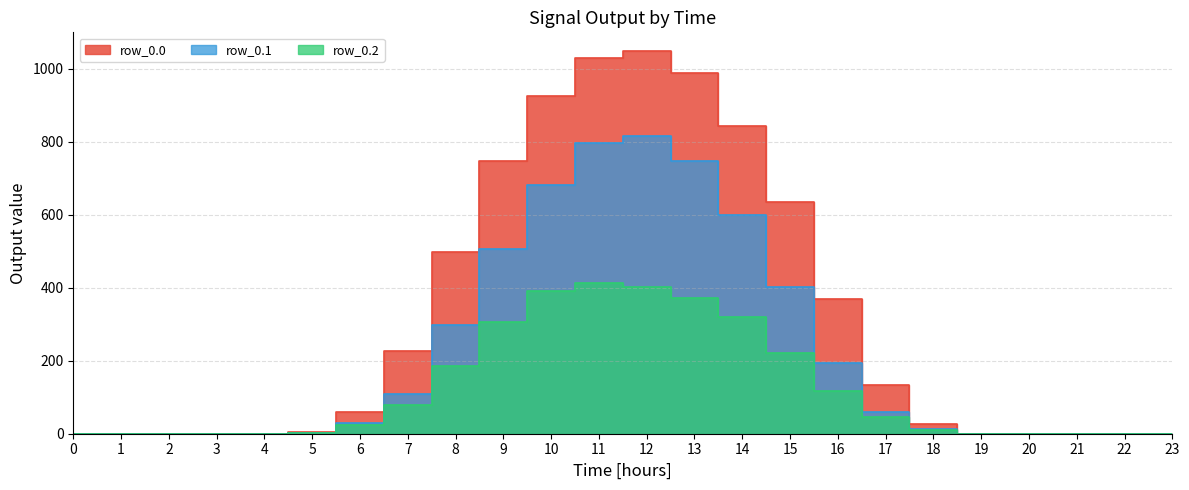

True or false: row_0.0 has a value of 0.0 at 1.

True